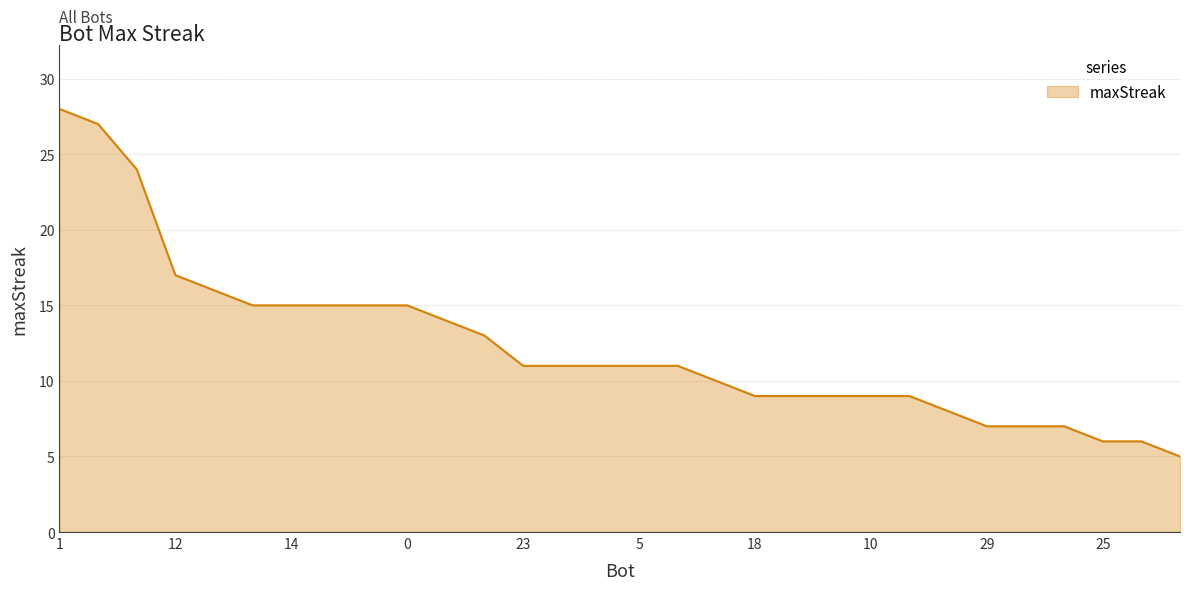

What is the minimum value shown in the chart?

5